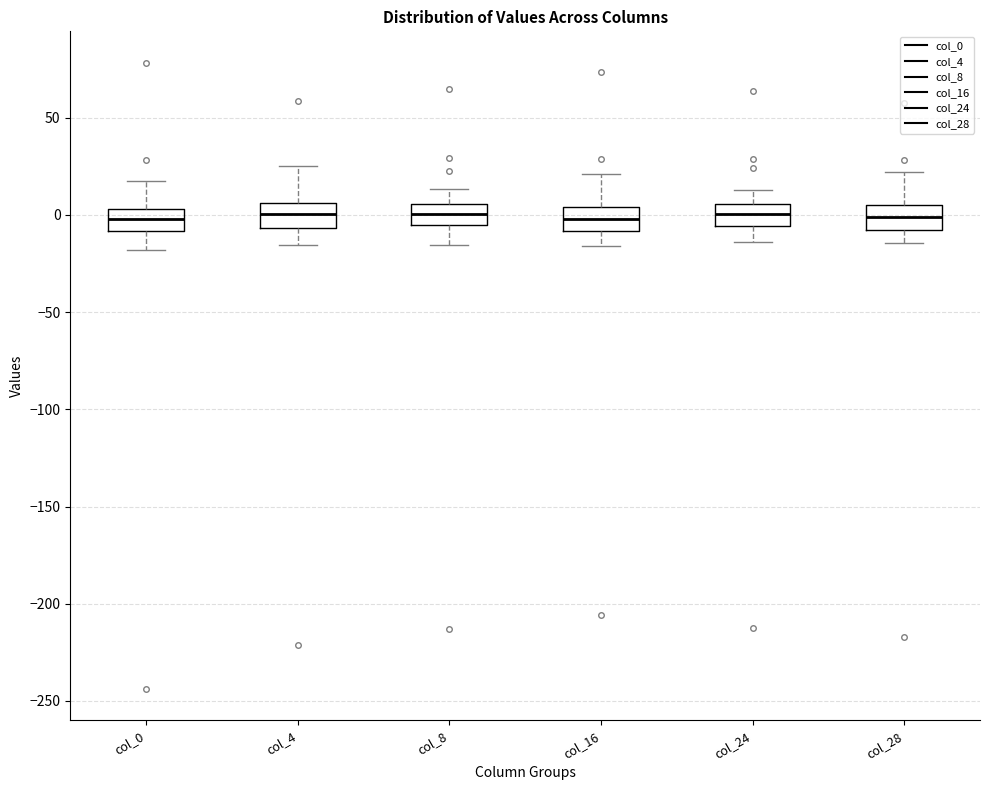

Reading left to right, transcribe this box plot: for each box, give where its median line is, the range the box spans, and where its two whiskers end, as read against the y-axis. The values are not printed on the chart, so give them approximately, as read against the axis.

col_0: median 0, box -10 to 5, whiskers -20 to 15
col_4: median 0, box -5 to 5, whiskers -15 to 25
col_8: median 0, box -5 to 5, whiskers -15 to 15
col_16: median 0, box -10 to 5, whiskers -15 to 20
col_24: median 0, box -5 to 5, whiskers -15 to 15
col_28: median 0, box -10 to 5, whiskers -15 to 20